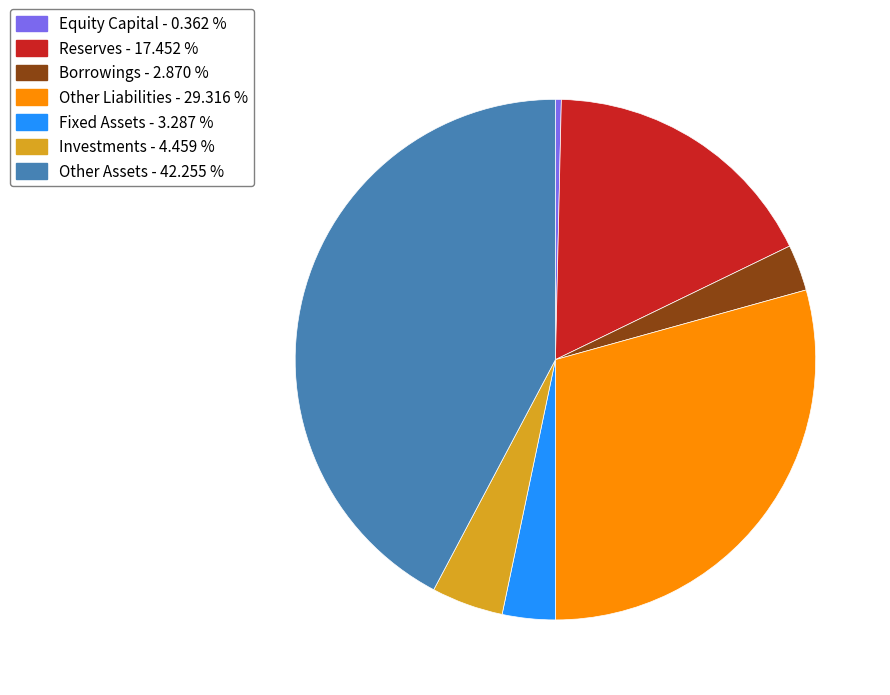

Which category has the smallest portion of the pie?

Equity Capital - 0.362 %